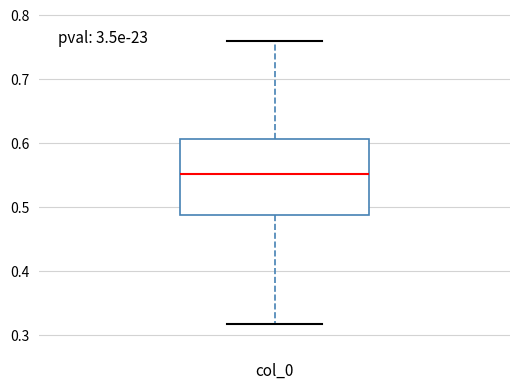

Read this box plot against the y-axis: the position of the median line, the range covered by the box, and the ends of both whiskers. The values are not printed on the chart, so give them approximately, as read against the axis.

median 0.55, box 0.49 to 0.61, whiskers 0.32 to 0.76